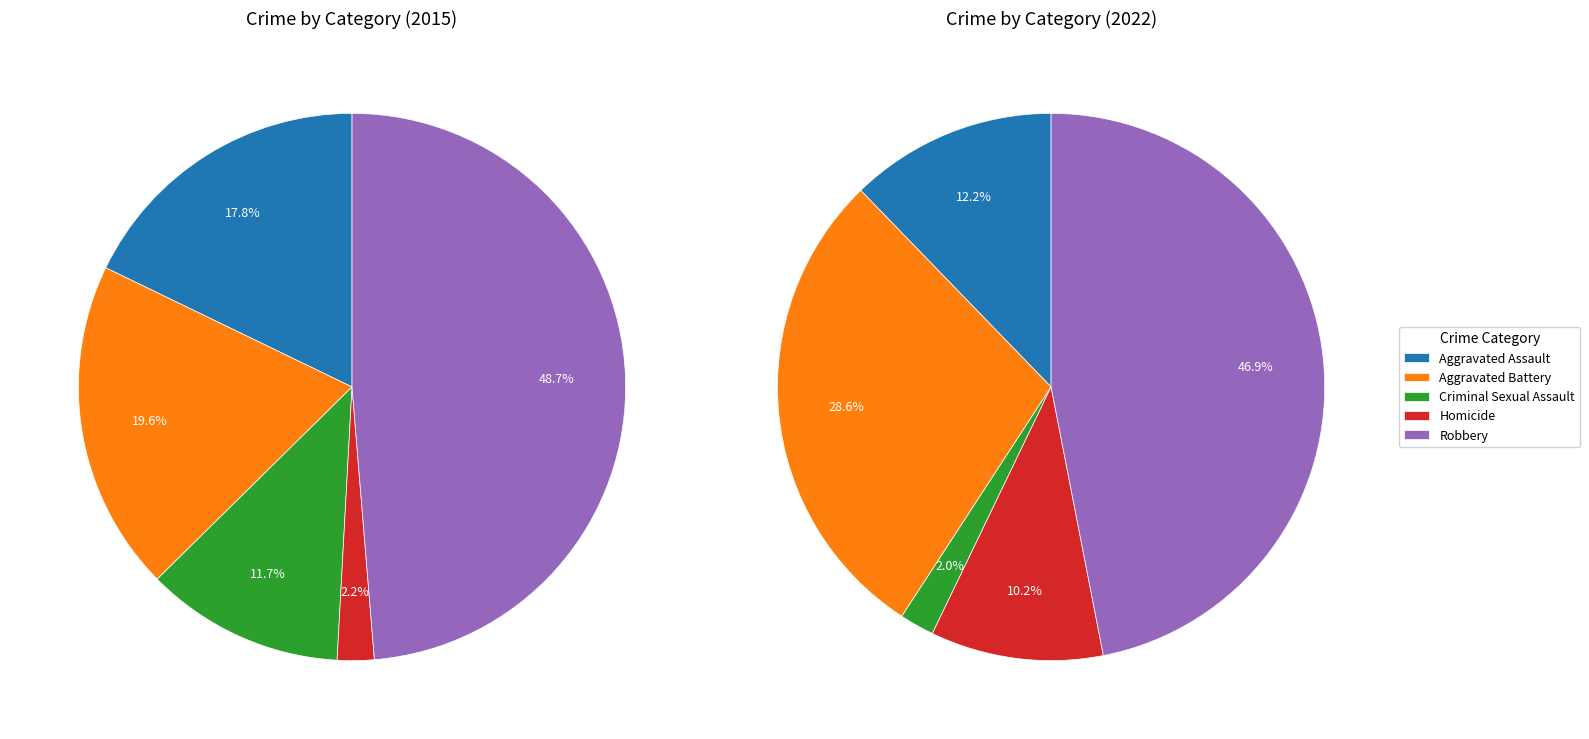

Rank the series at 4 from lowest to highest value.

values_2022, values_2015